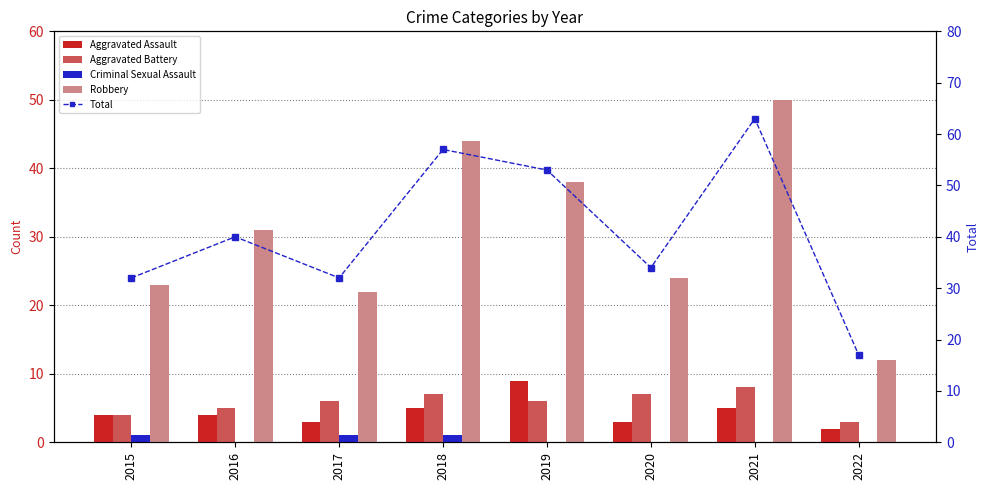

Is it true that Aggravated Assault equals 2 at 2016?

False